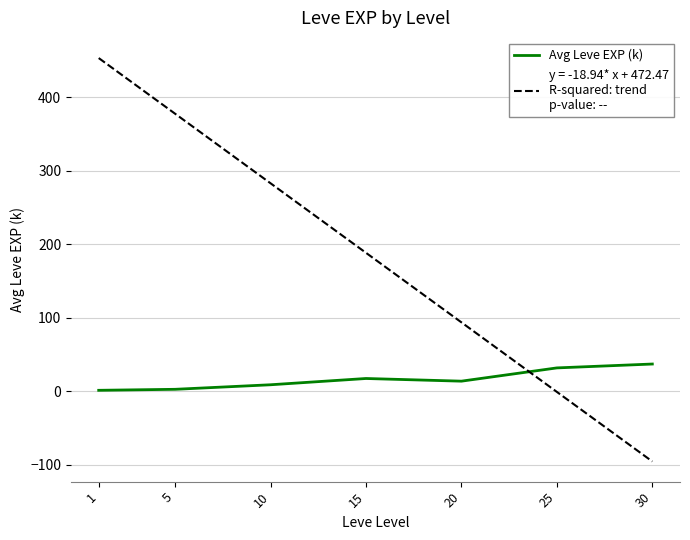

What is the total value across all series at 30?

-58.7